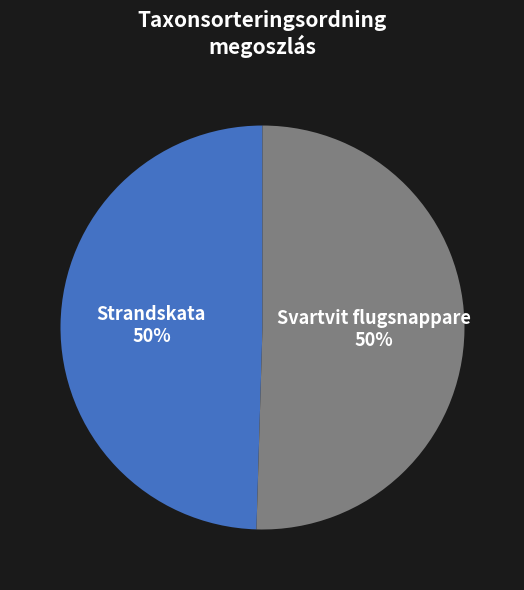

To the nearest percent, what is the average slice percentage?

50%